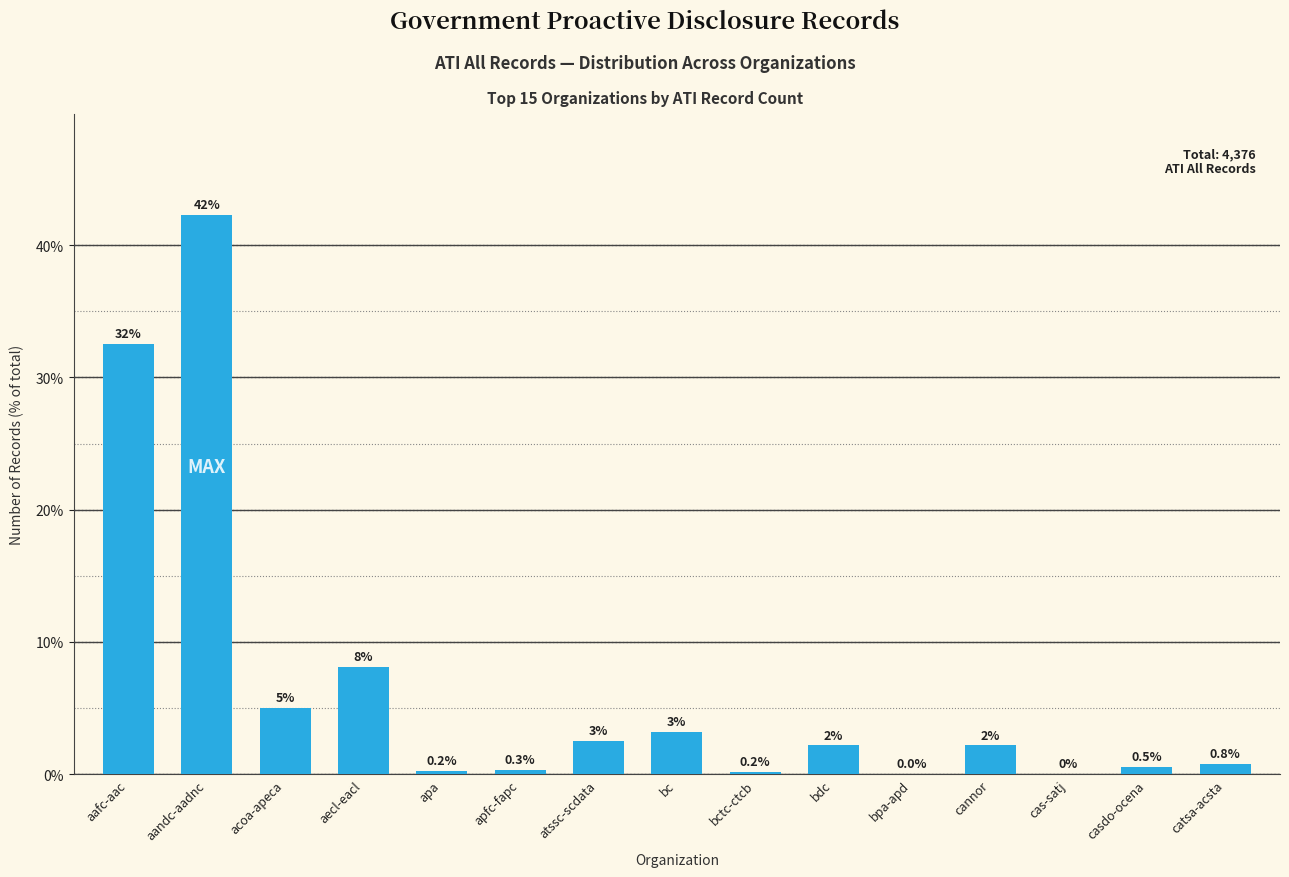

Which category has the highest value across all series?

aandc-aadnc